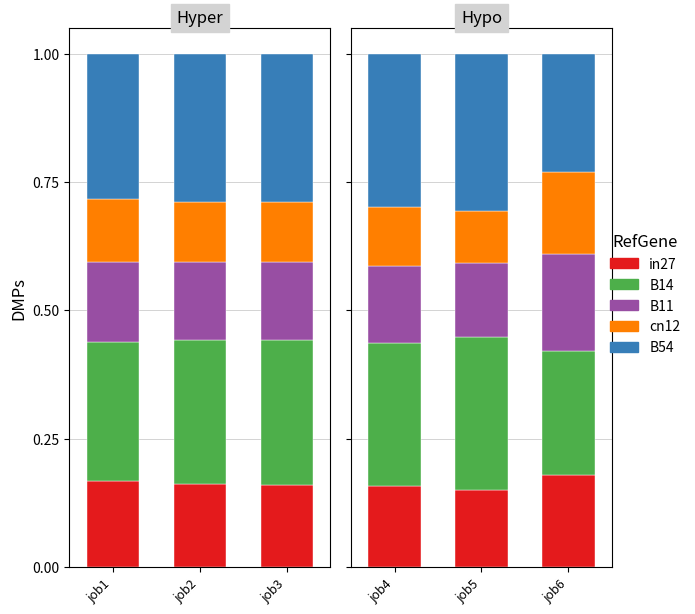

How many categories are shown in the chart?

3